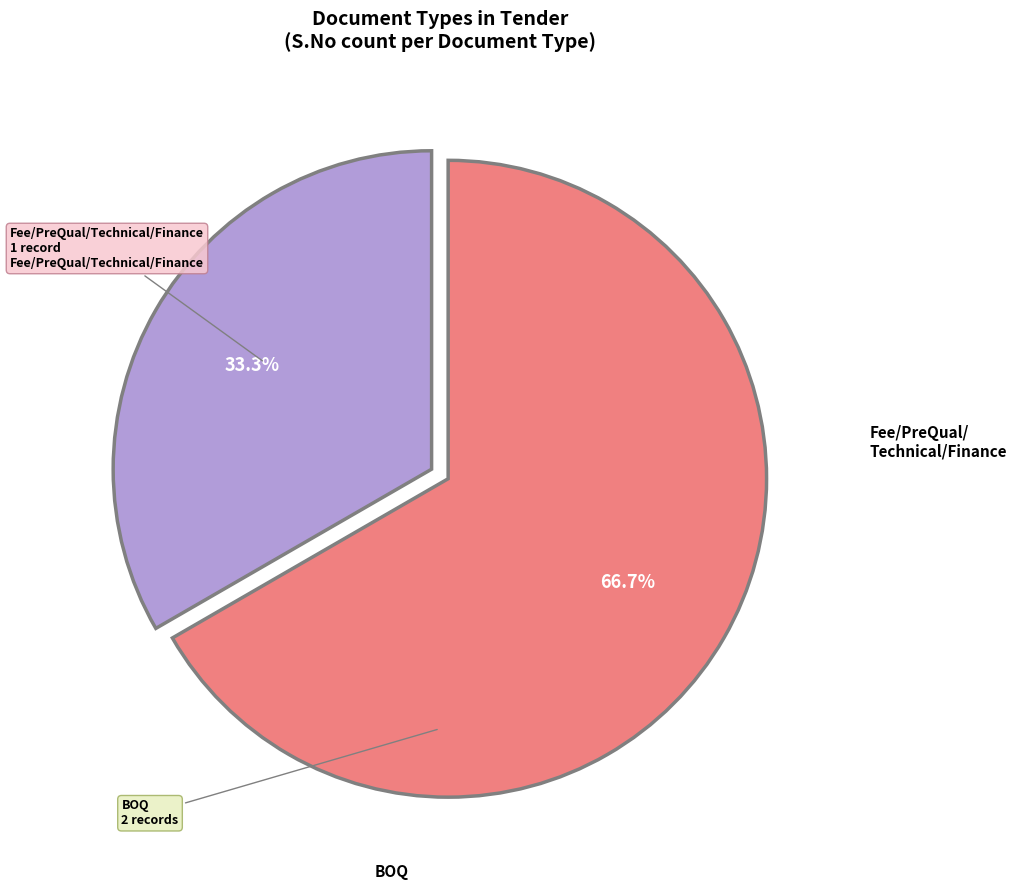

Is there a majority slice in this chart?

Yes